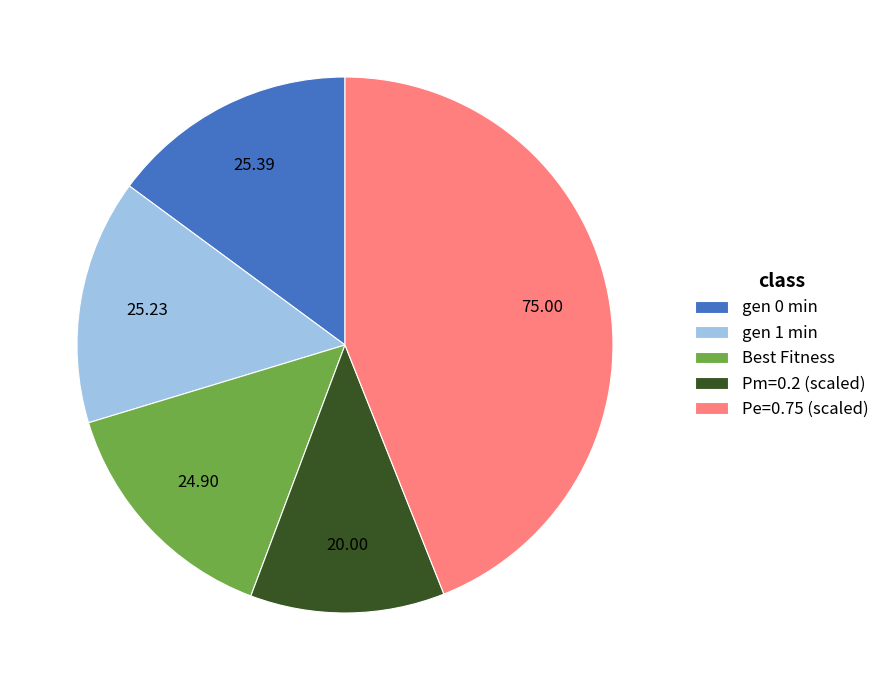

Do Pm=0.2 (scaled) and gen 1 min together represent more than half of the pie?

No